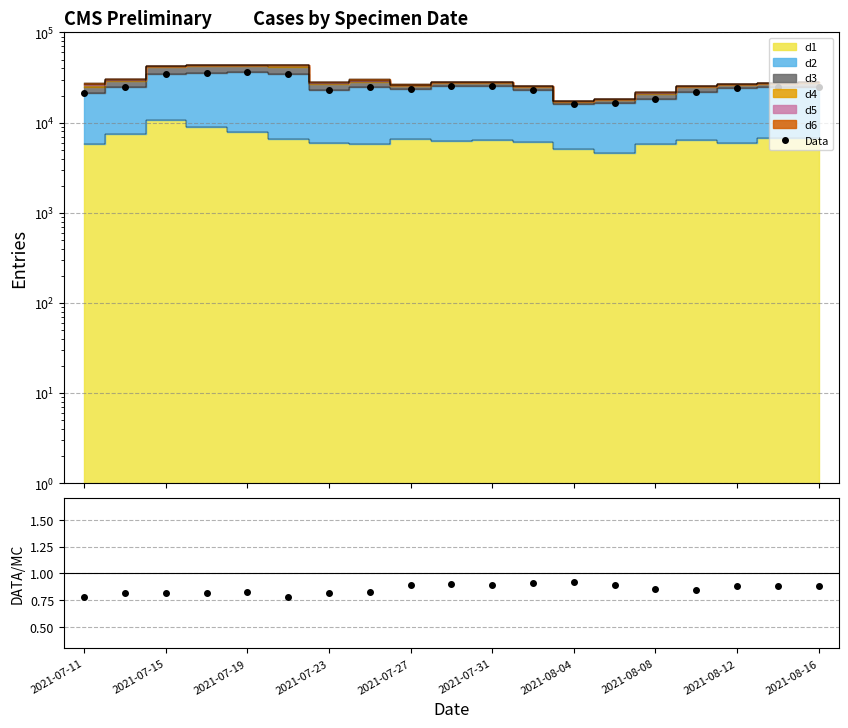

What is the difference between the maximum and minimum values in the Data series?

20345.0